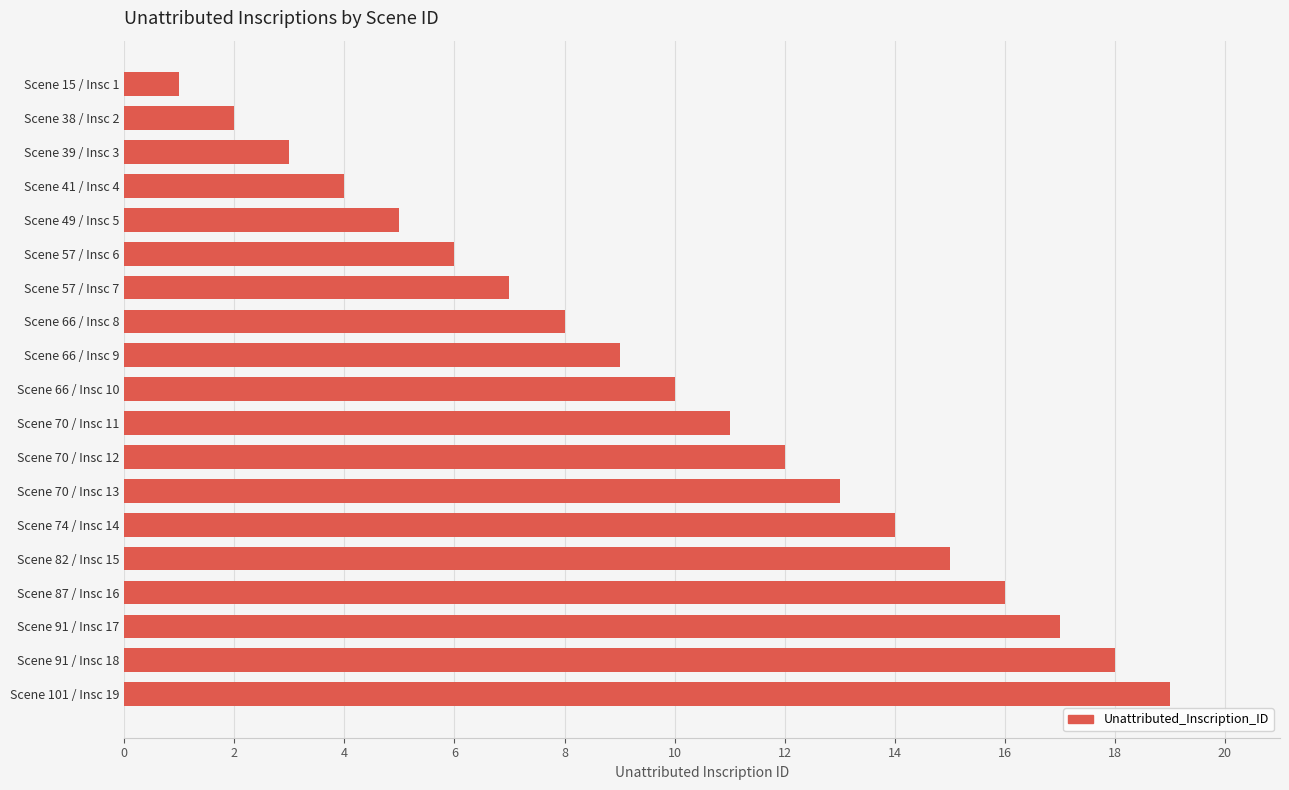

List the labels in order of value, smallest first.

Scene 15 / Insc 1, Scene 38 / Insc 2, Scene 39 / Insc 3, Scene 41 / Insc 4, Scene 49 / Insc 5, Scene 57 / Insc 6, Scene 57 / Insc 7, Scene 66 / Insc 8, Scene 66 / Insc 9, Scene 66 / Insc 10, Scene 70 / Insc 11, Scene 70 / Insc 12, Scene 70 / Insc 13, Scene 74 / Insc 14, Scene 82 / Insc 15, Scene 87 / Insc 16, Scene 91 / Insc 17, Scene 91 / Insc 18, Scene 101 / Insc 19